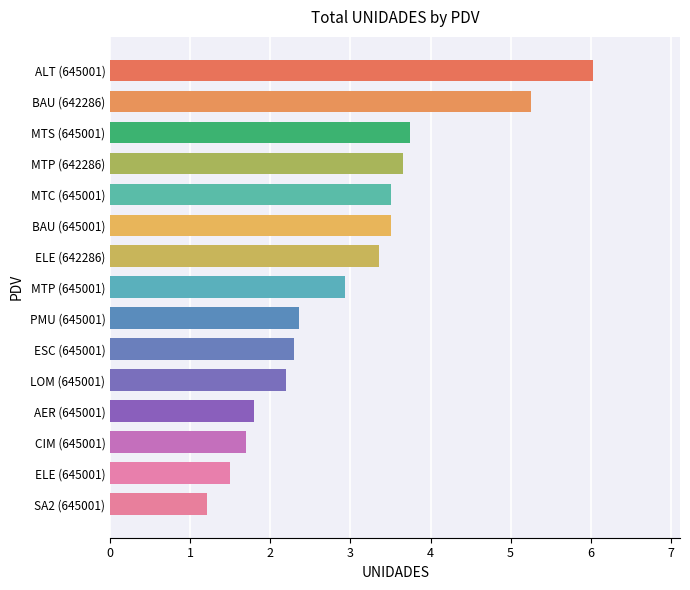

Is it true that the value at MTP (642286) is 1.5?

False